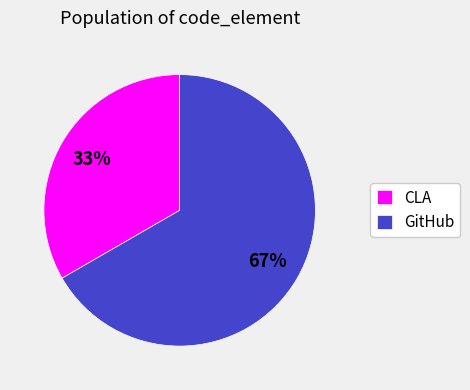

Count the number of slices in the pie.

2